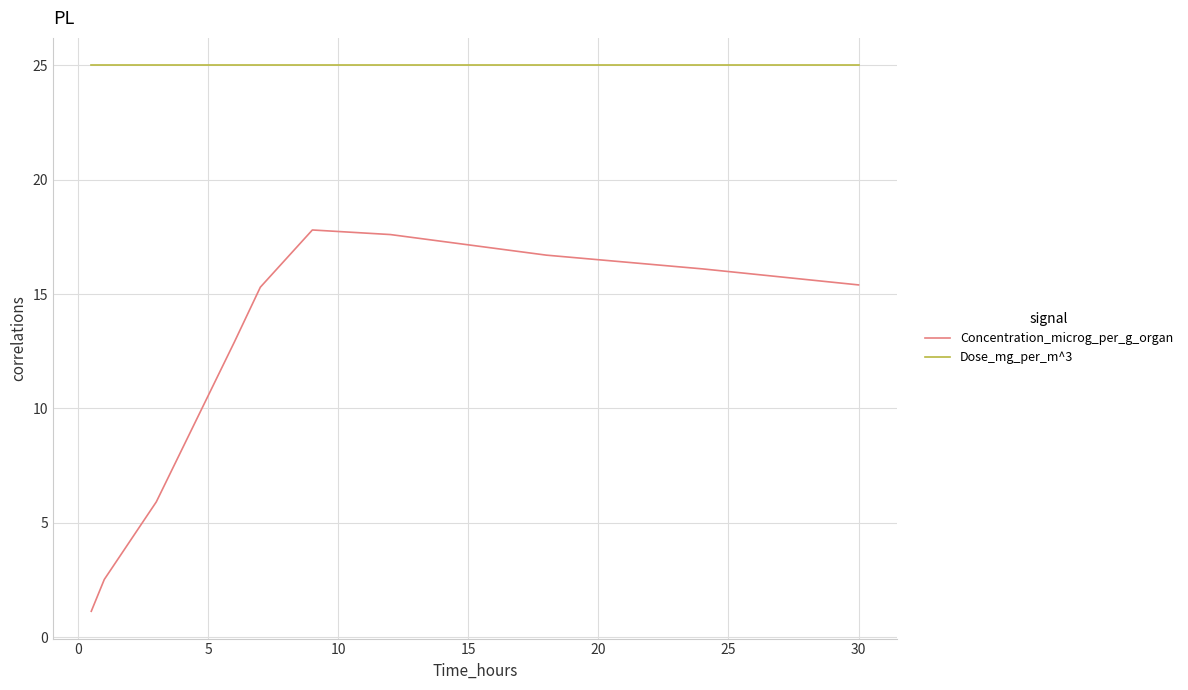

Which series has the largest total across all categories?

Dose_mg_per_m^3